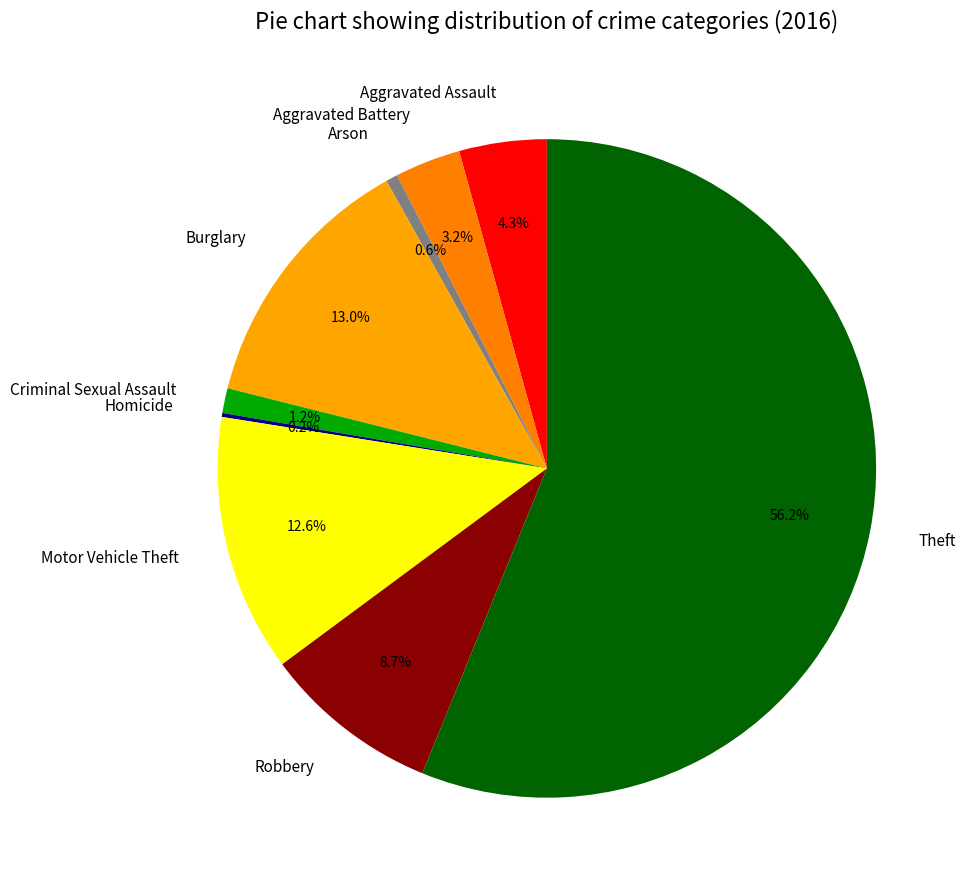

Between Motor Vehicle Theft and Aggravated Battery, which is larger?

Motor Vehicle Theft